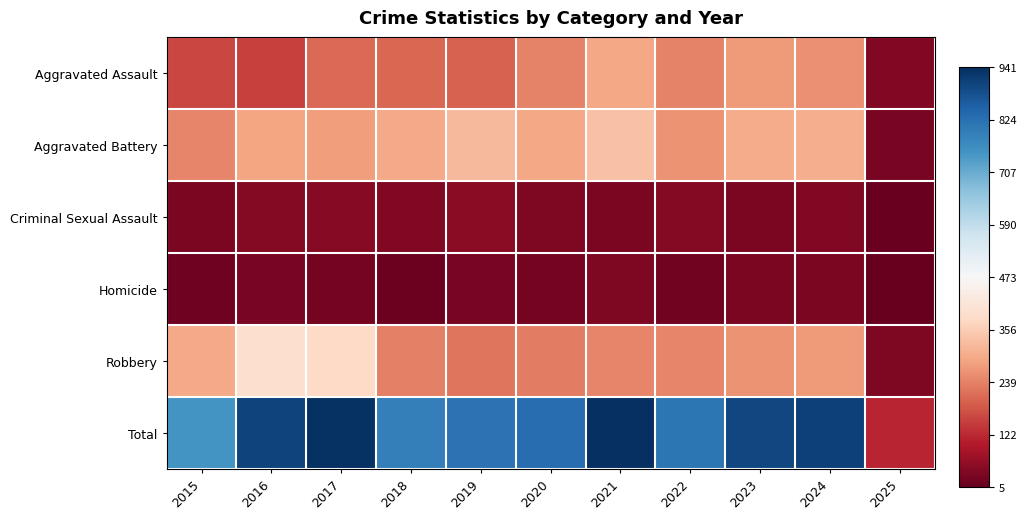

What is the total value across all series at 2024?

1822